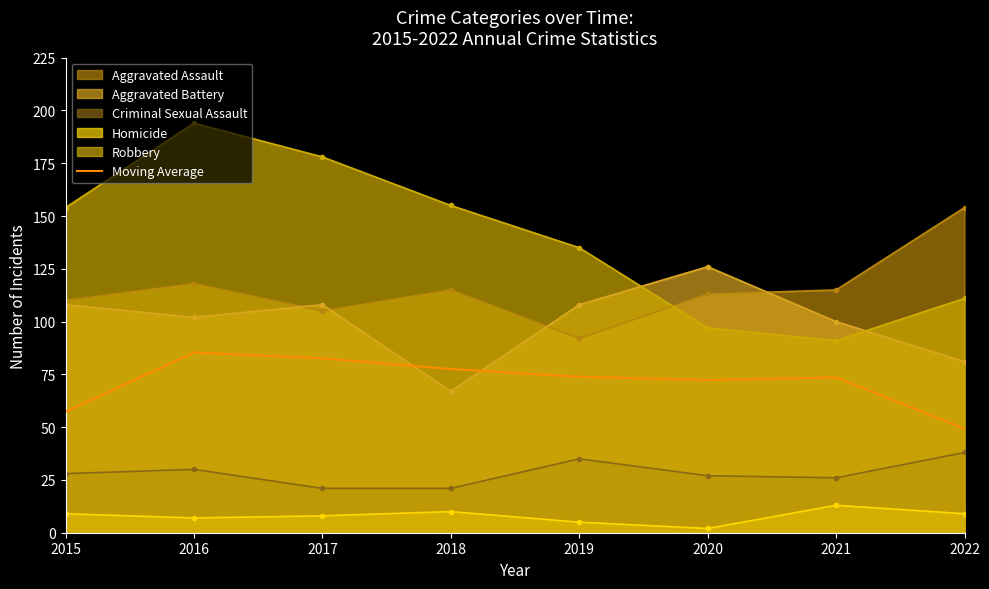

How many points are lower than both their immediate neighbors (excluding endpoints)?

1